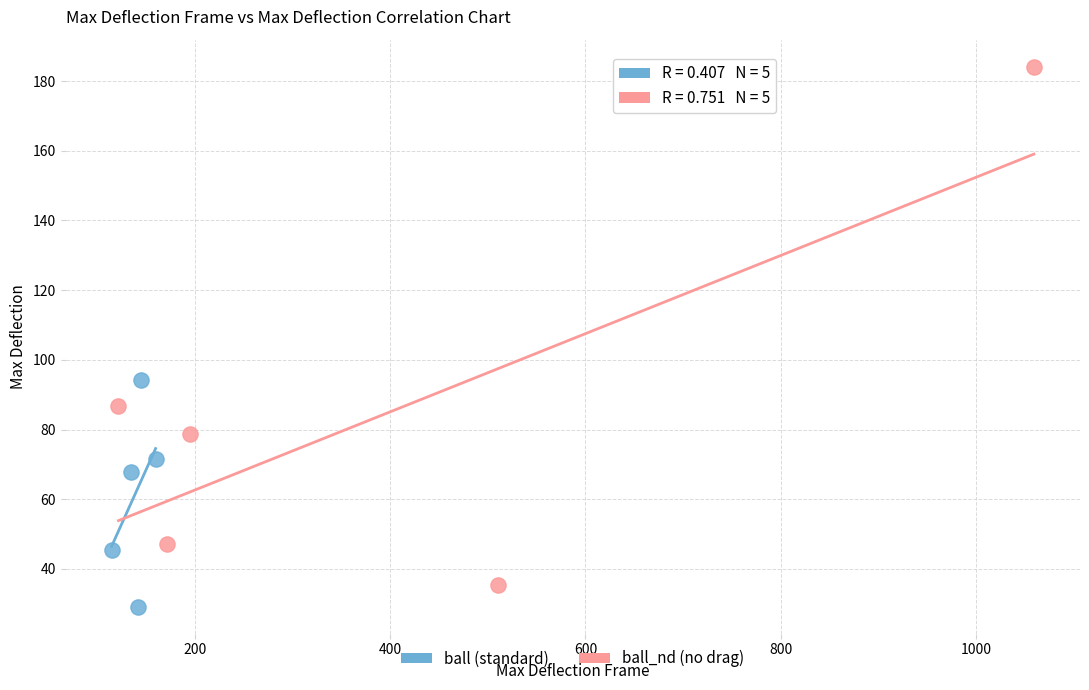

Which series reaches the minimum Y coordinate?

ball (standard)